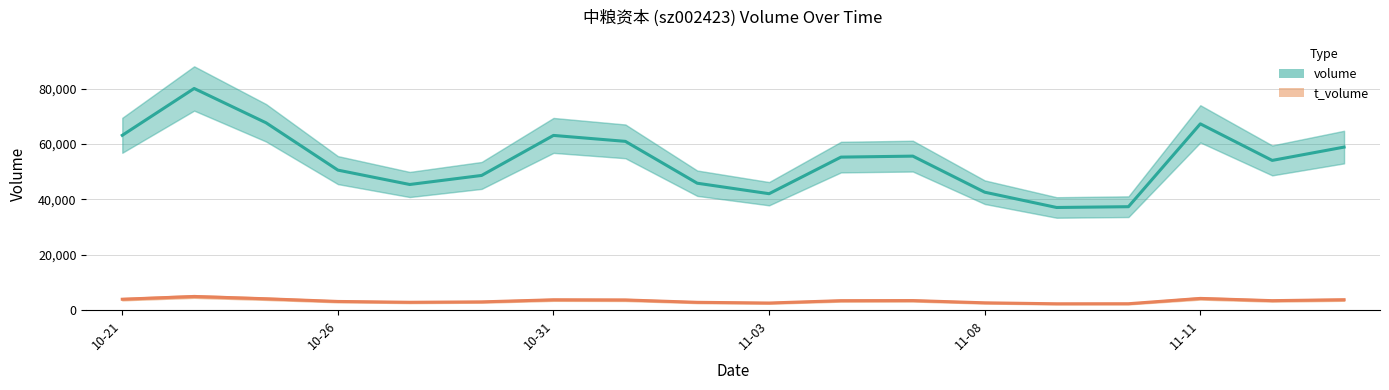

What is the difference between the maximum and minimum values in the volume series?

43004